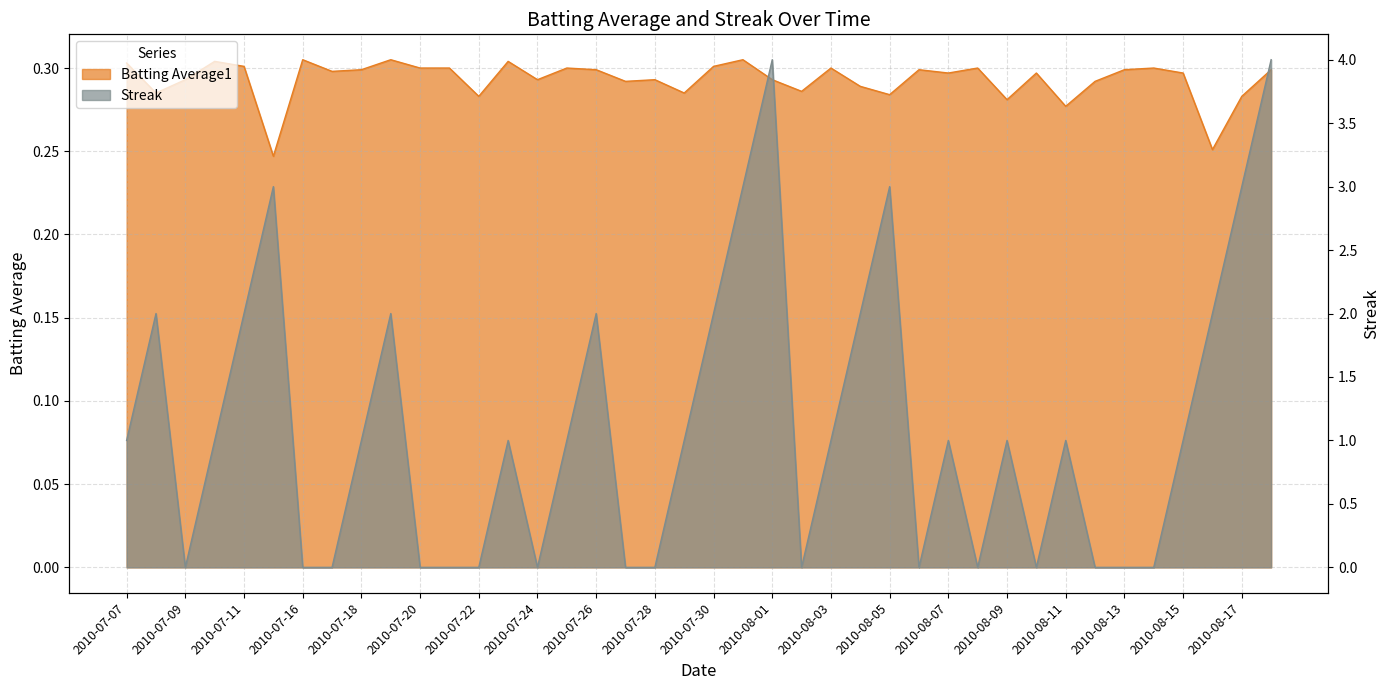

What are all the series names shown in the legend?

Batting Average1, Streak